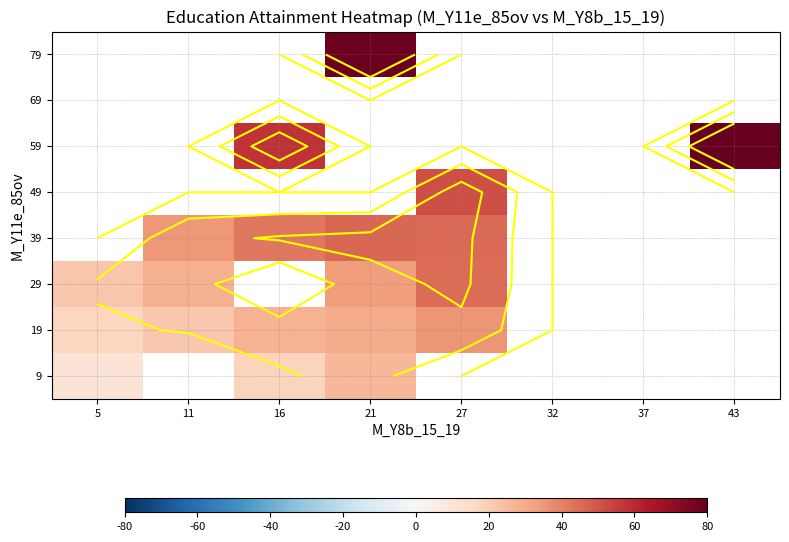

What is the smallest value displayed?

11.2